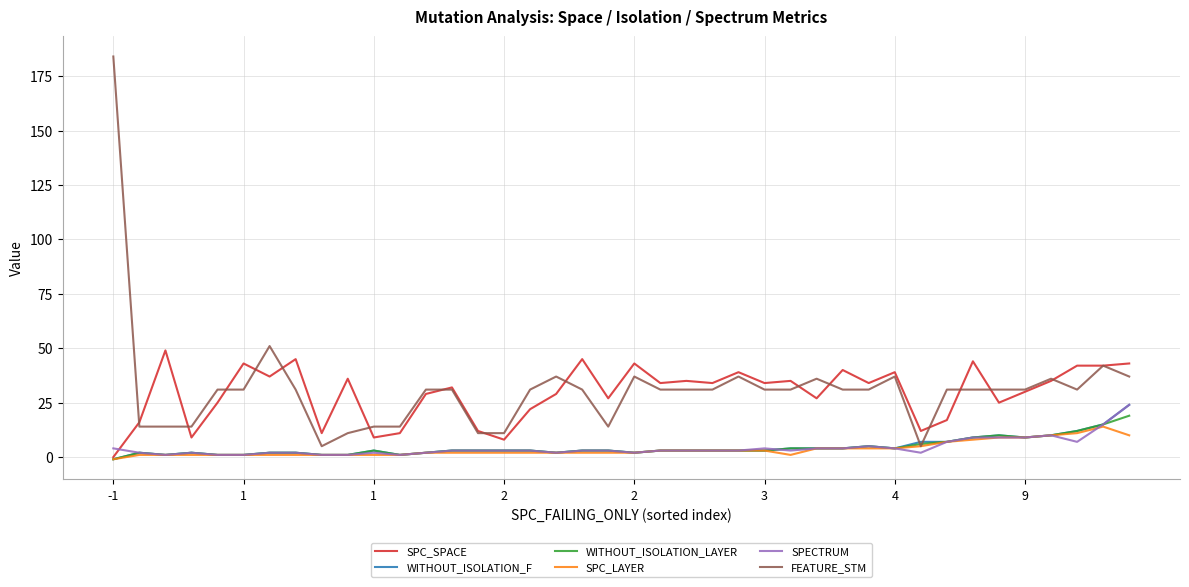

Which series has the largest range (max minus min)?

FEATURE_STM